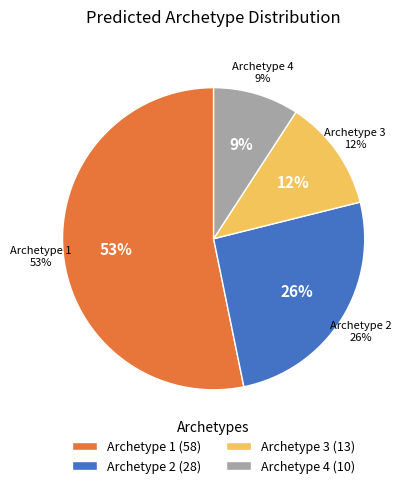

Does 1 represent more than half of the total?

Yes